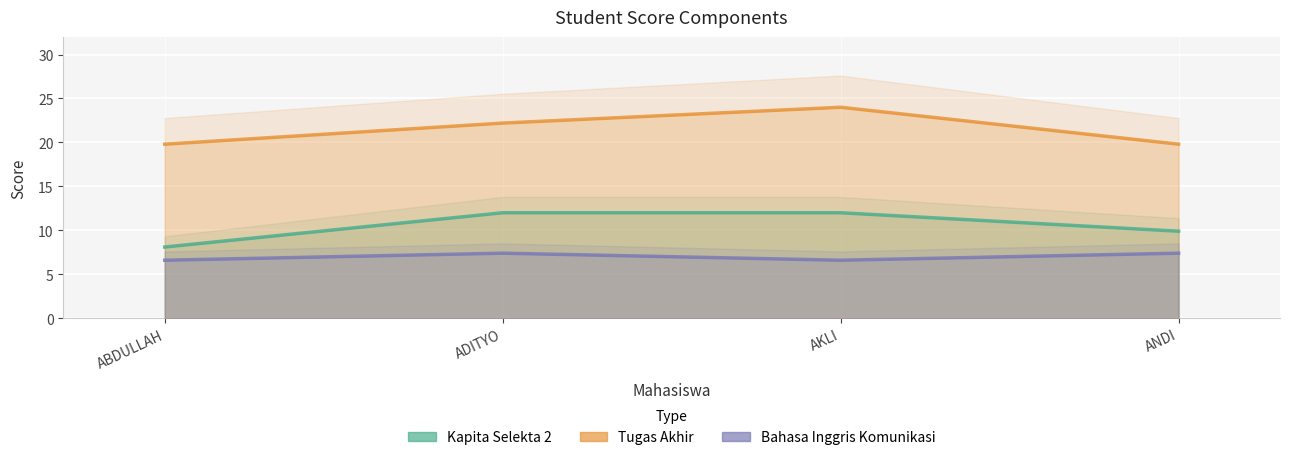

List the series in order of their overall mean, lowest first.

Bahasa Inggris Komunikasi, Kapita Selekta 2, Tugas Akhir